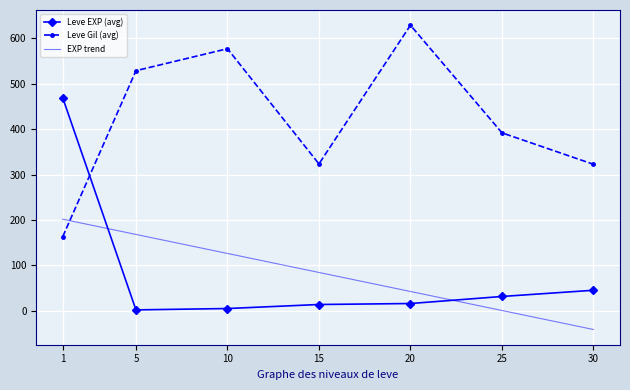

What is the highest value of the Leve Gil (avg) series?

628.3